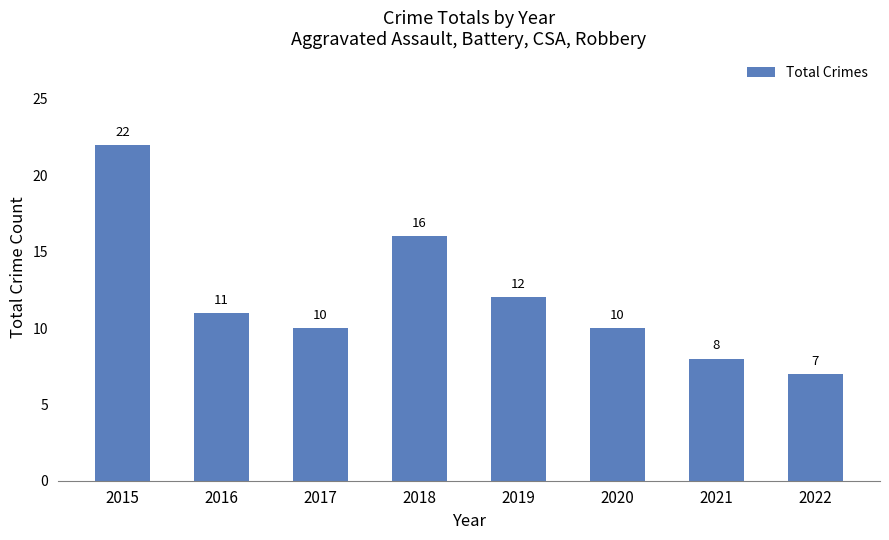

What is the value of the 6th bar from the left?

10